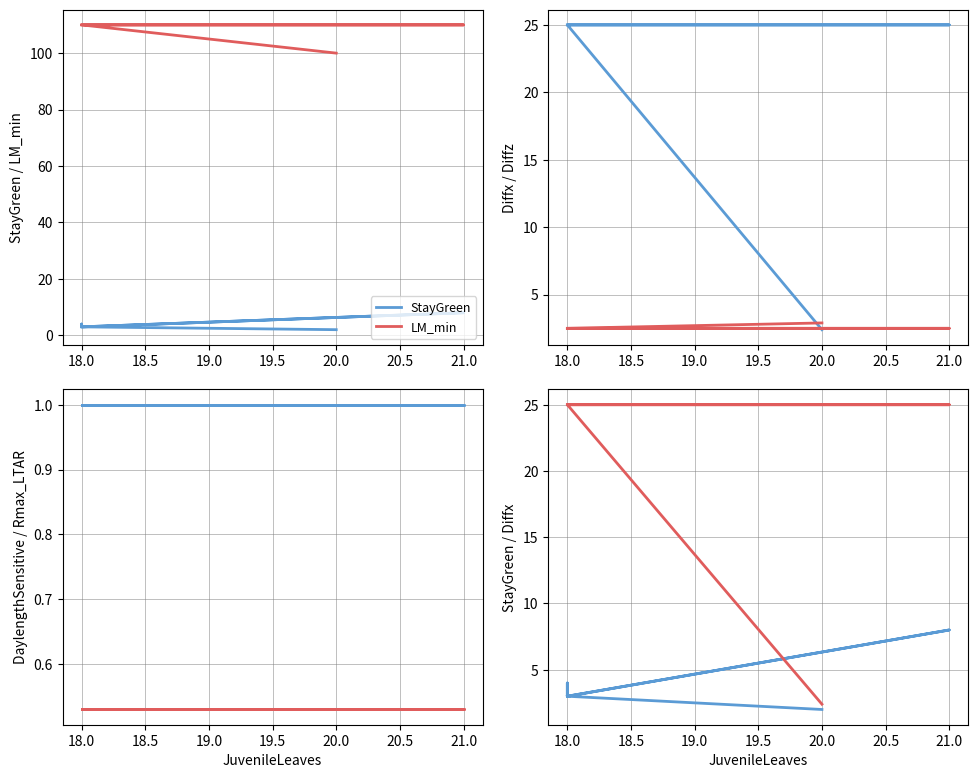

True or false: Rmax_LTAR has a value of 0.9 at 18.0.

False